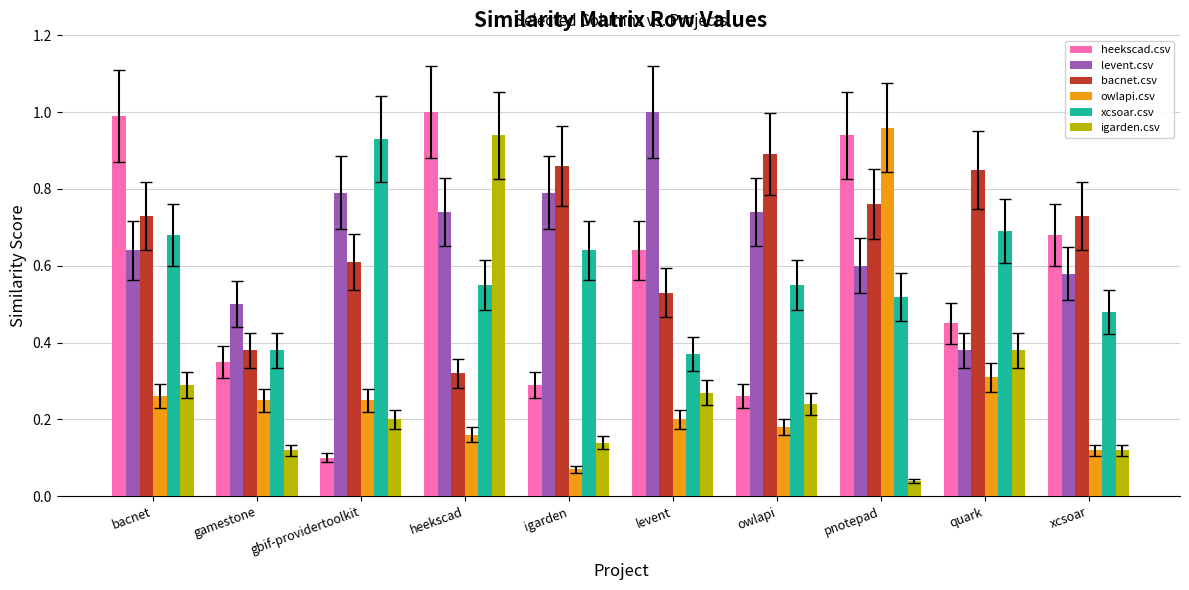

What position from the left is bacnet?

1